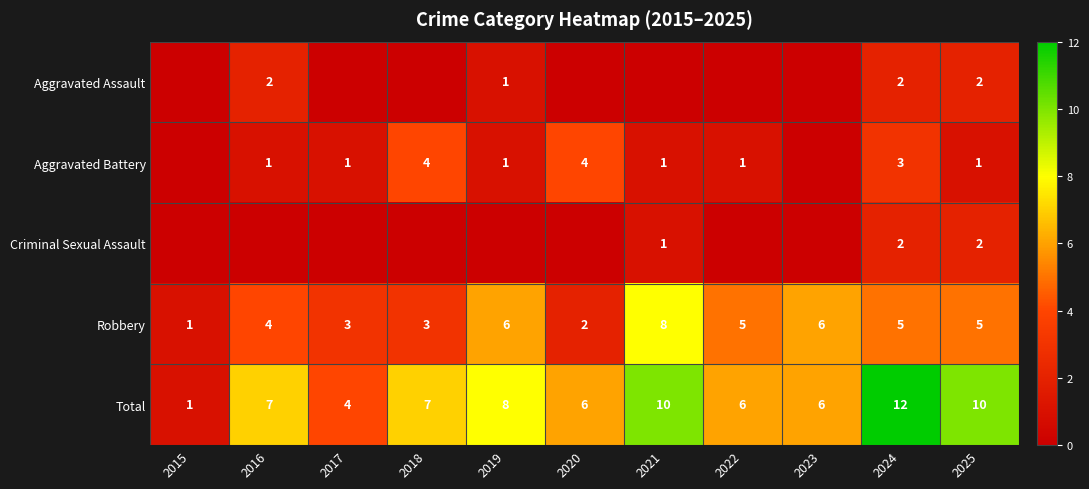

What is the maximum value shown in the chart?

12